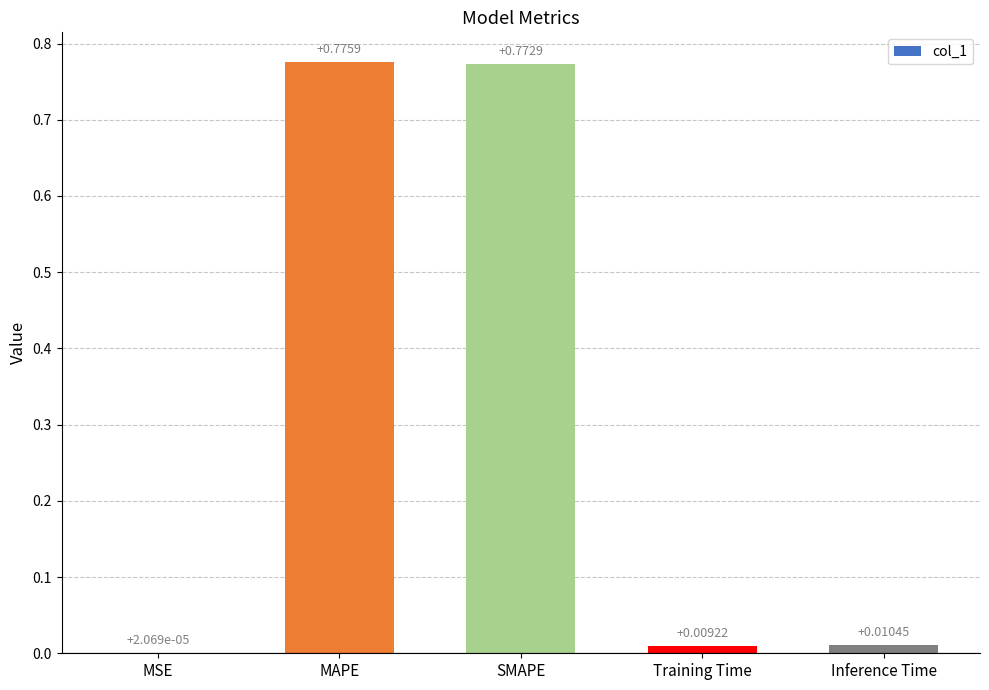

Count the number of categories in the chart.

5